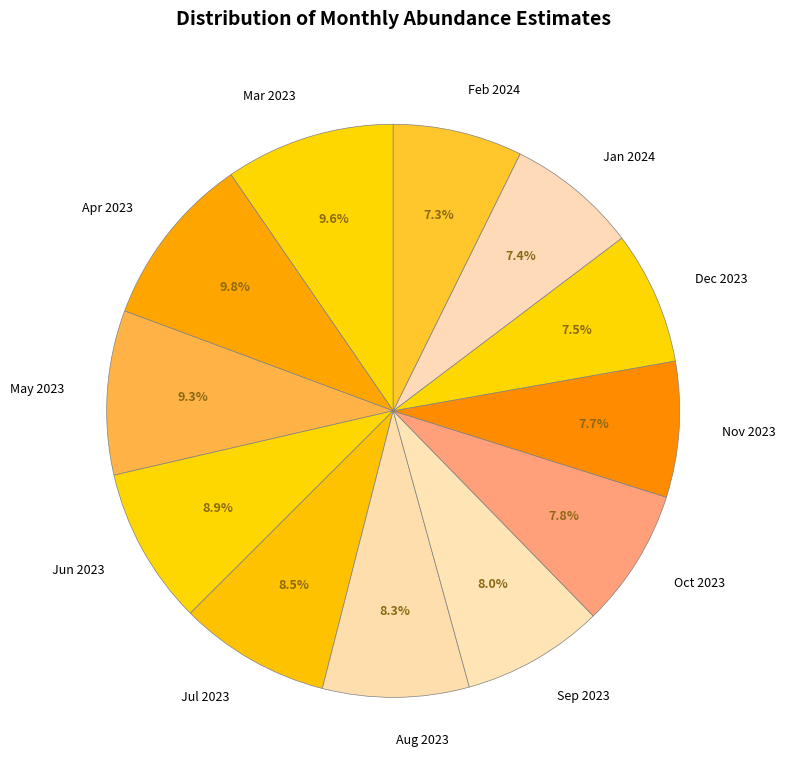

What percentage do May 2023 and Jun 2023 together represent?

18.2%